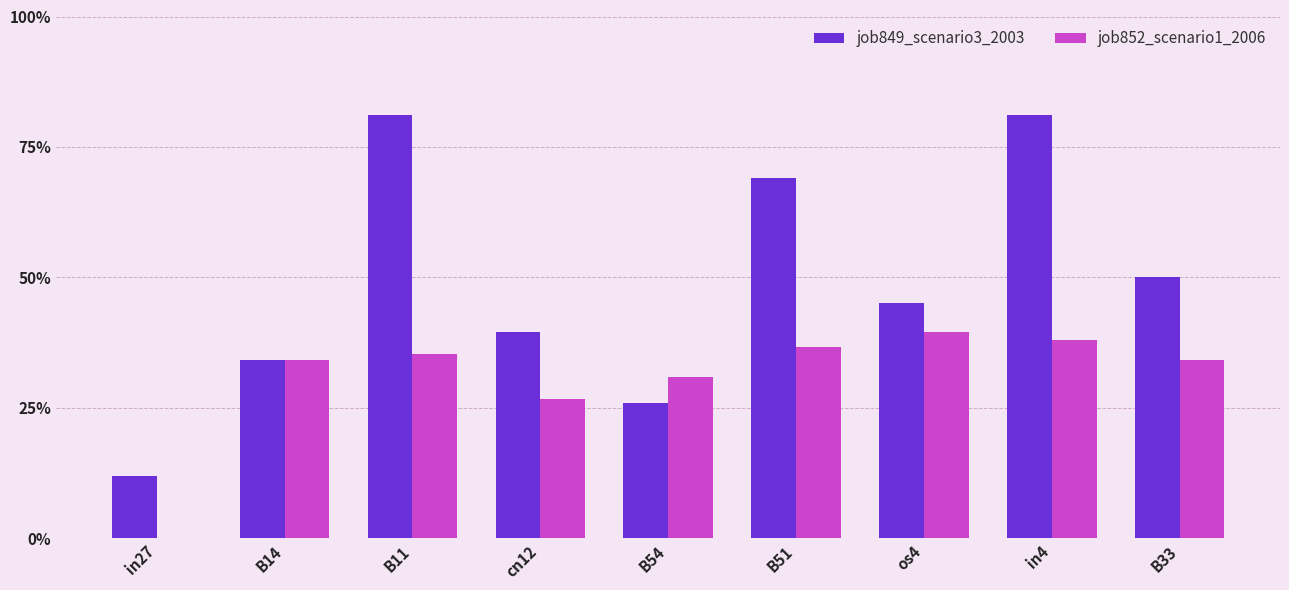

What is the label of the 1st bar from the right?

B33